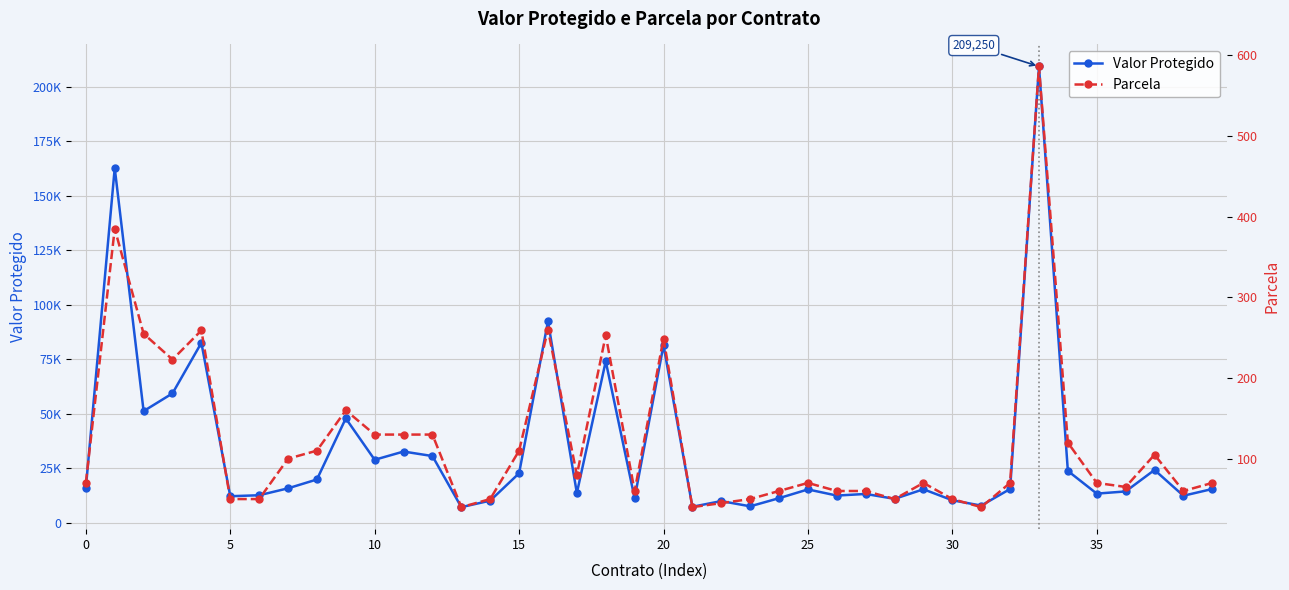

How many values in the Valor Protegido series are below 15421?

20